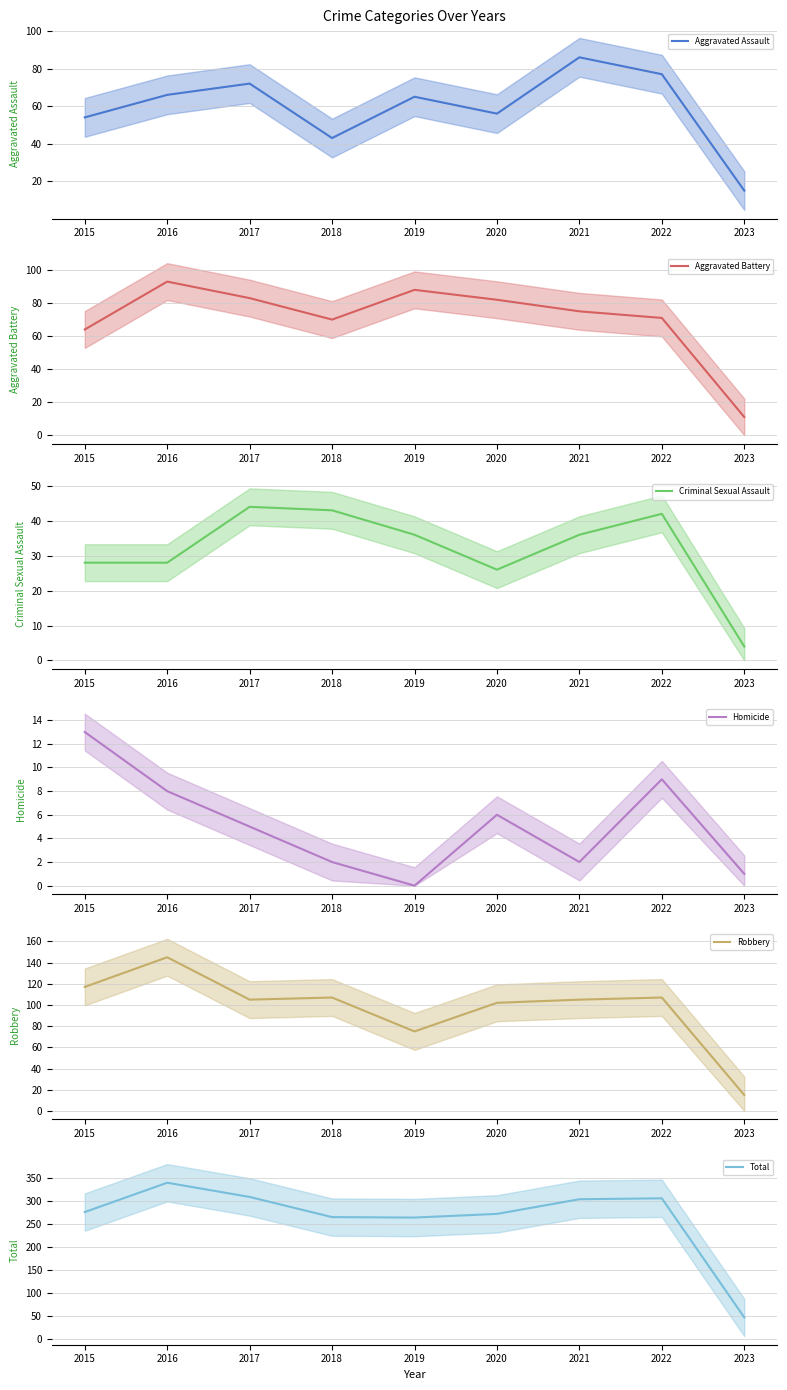

What are all the series names shown in the legend?

Aggravated Assault, Aggravated Battery, Criminal Sexual Assault, Homicide, Robbery, Total